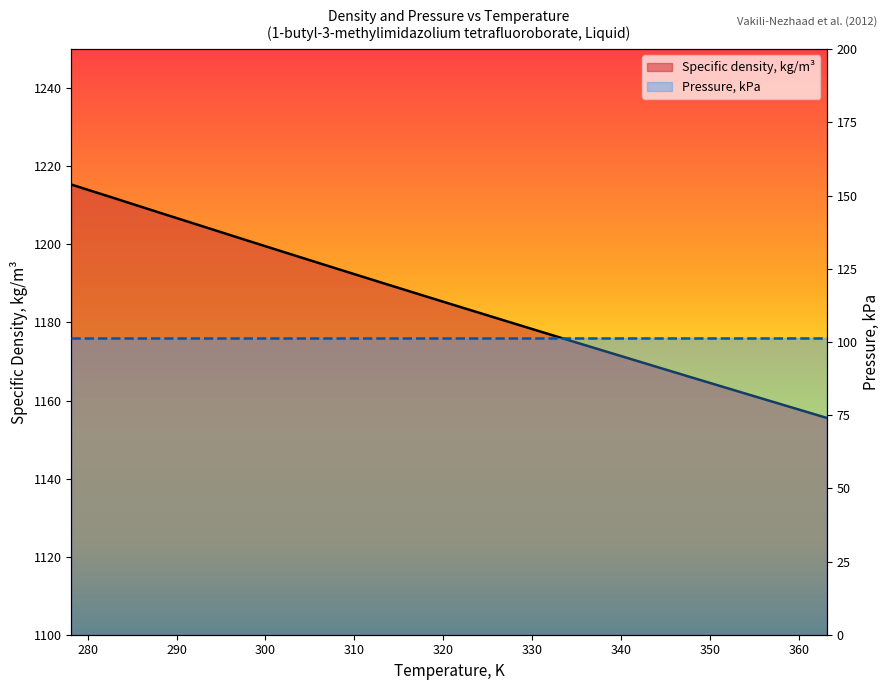

How many data points are above 1186?

9